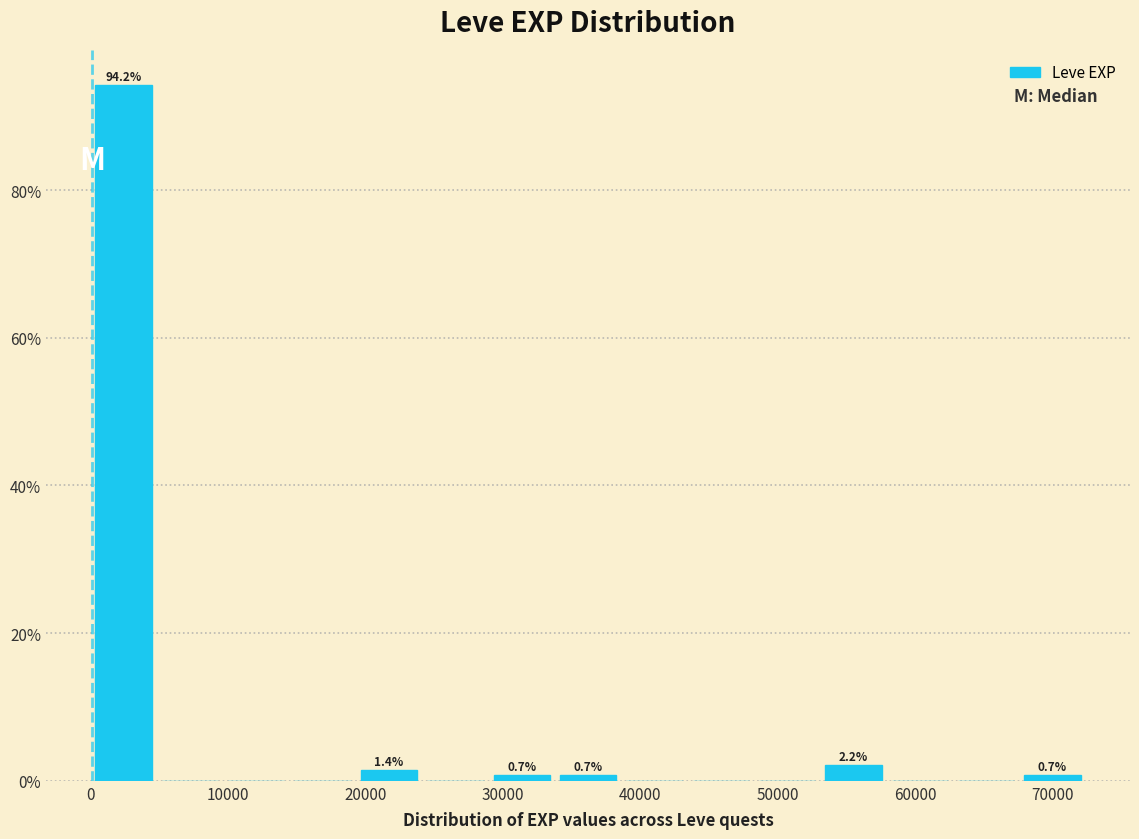

Over which range of the x-axis is the bar tallest?

0 to 5000